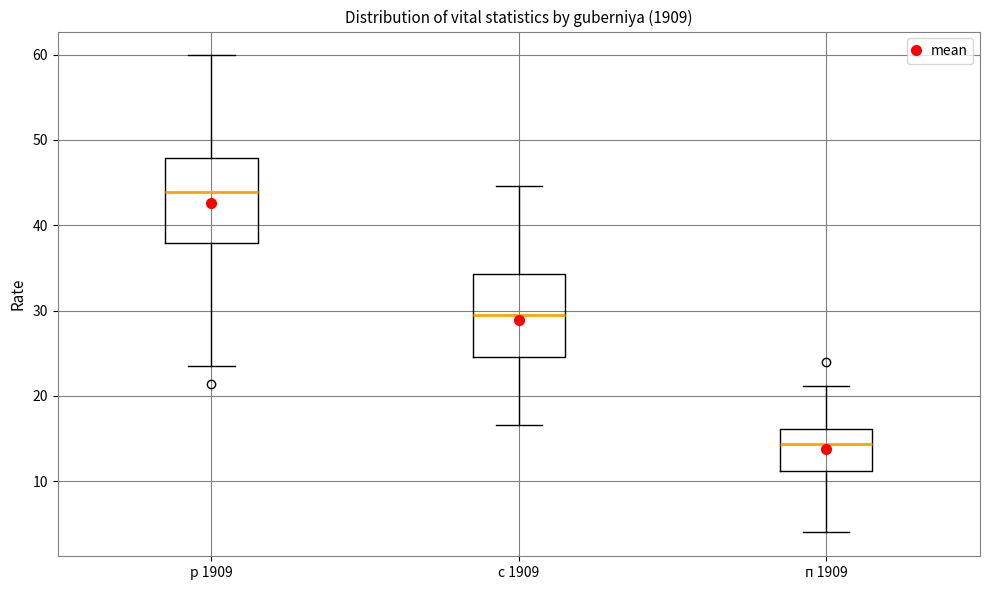

Reading left to right, read every box against the y-axis: the position of its median line, the range the box covers, and the ends of its whiskers. The values are not printed on the chart, so give them approximately, as read against the axis.

р 1909: median 44, box 38 to 48, whiskers 24 to 60
с 1909: median 29, box 25 to 34, whiskers 17 to 45
п 1909: median 14, box 11 to 16, whiskers 4 to 21